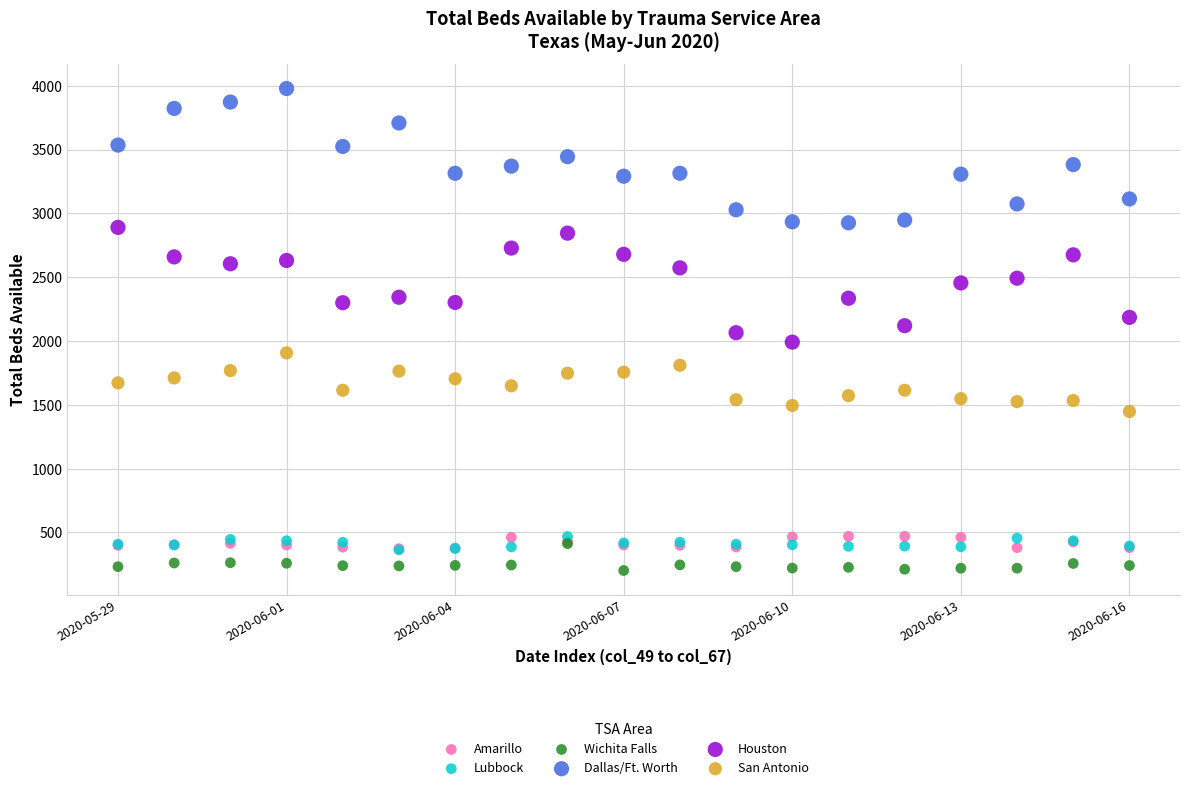

What are all the series names shown in the legend?

Amarillo, Lubbock, Wichita Falls, Dallas/Ft. Worth, Houston, San Antonio